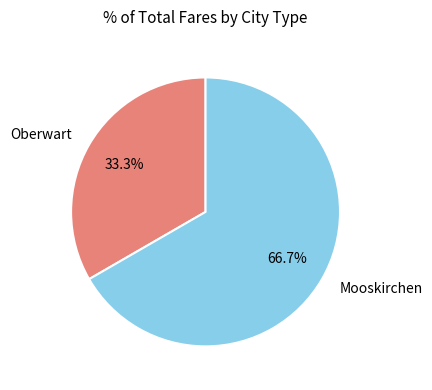

To the nearest percent, what portion does Oberwart represent?

33%